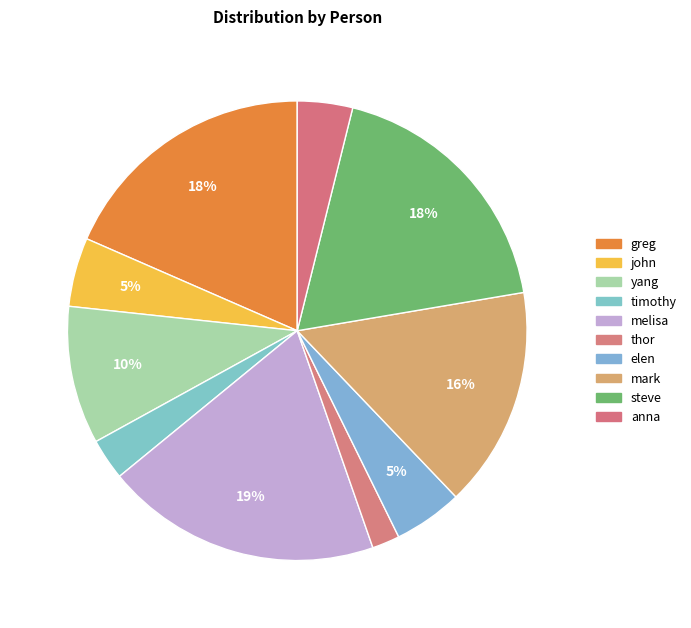

To the nearest percent, what percentage of the pie is greg?

18%